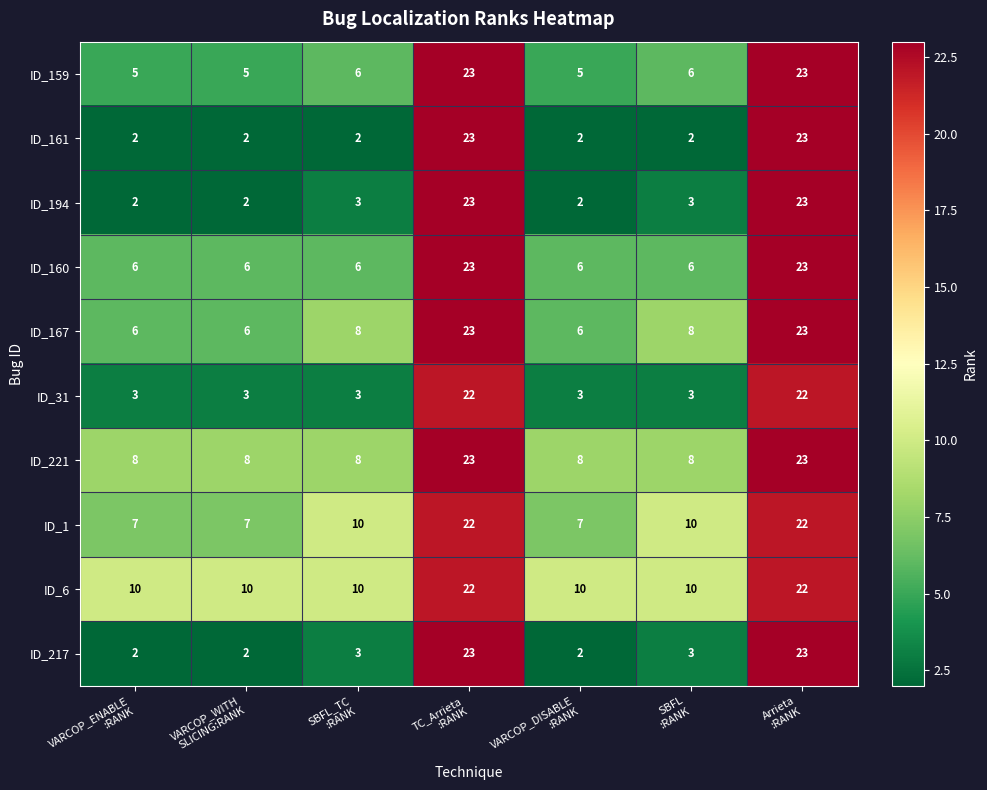

Between SBFL_TC
:RANK and TC_Arrieta
:RANK, which series saw the biggest shift?

ID_161